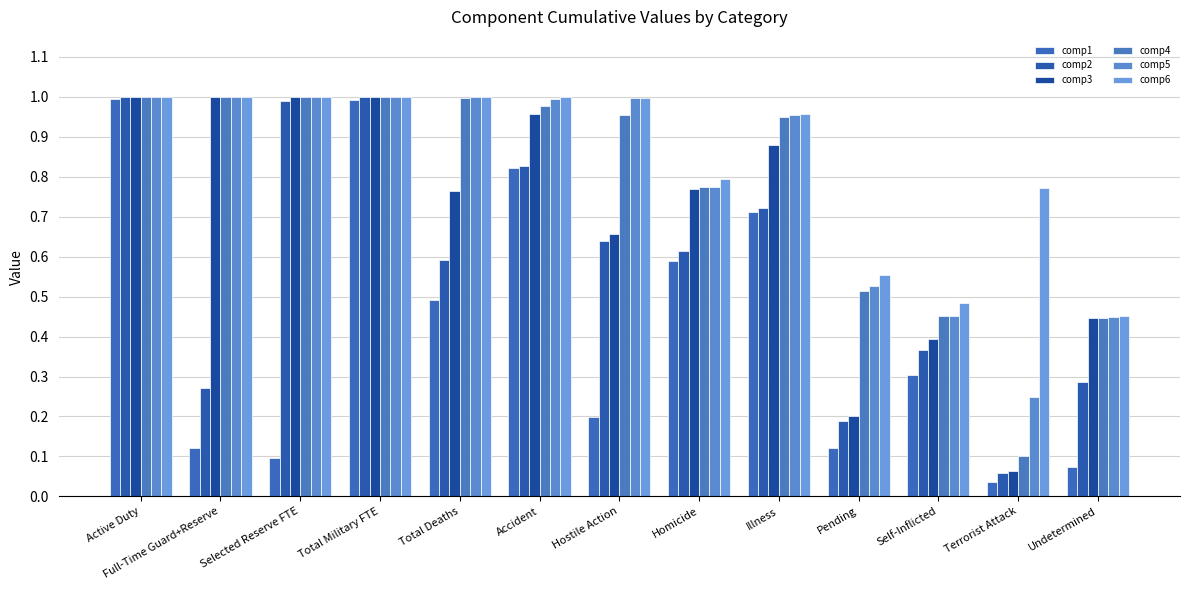

Which series has the largest total across all categories?

comp6